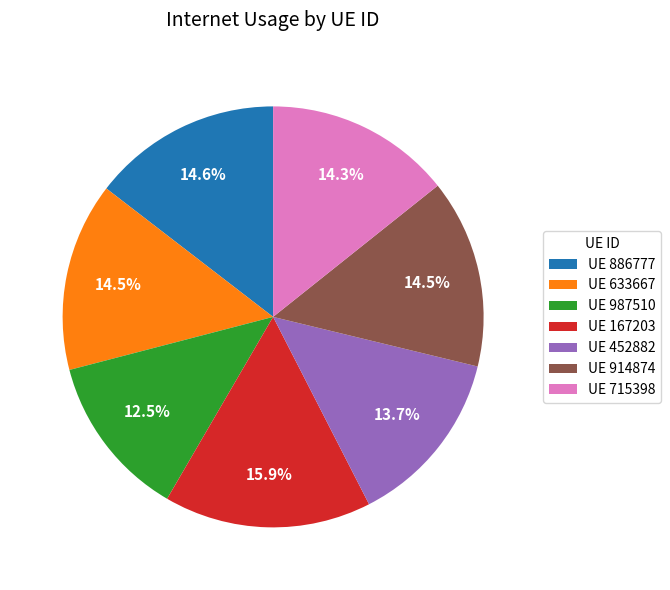

Count the number of slices in the pie.

7